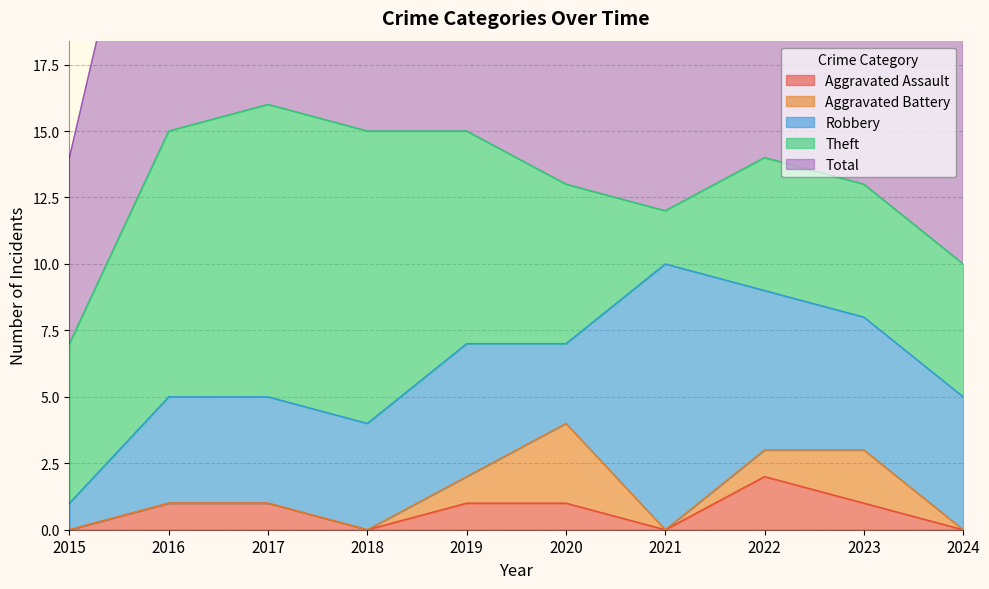

Reading left to right, what are all the values shown in this chart?

Aggravated Assault: 2015=0	2016=1	2017=1	2018=0	2019=1	2020=1	2021=0	2022=2	2023=1	2024=0
Aggravated Battery: 2015=0	2016=0	2017=0	2018=0	2019=1	2020=3	2021=0	2022=1	2023=2	2024=0
Robbery: 2015=1	2016=4	2017=4	2018=4	2019=5	2020=3	2021=10	2022=6	2023=5	2024=5
Theft: 2015=6	2016=10	2017=11	2018=11	2019=8	2020=6	2021=2	2022=5	2023=5	2024=5
Total: 2015=7	2016=15	2017=16	2018=15	2019=15	2020=13	2021=12	2022=14	2023=13	2024=10